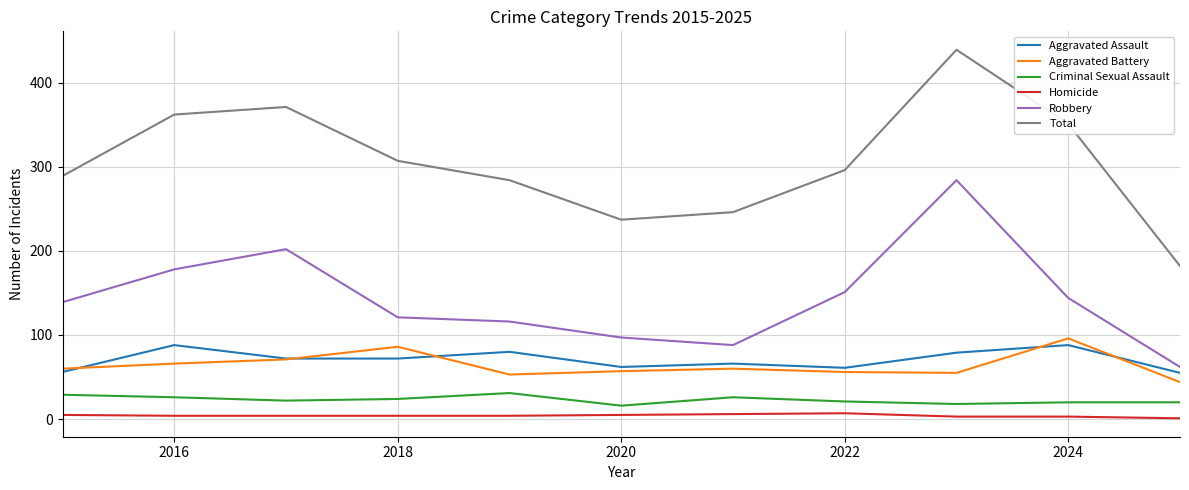

Which series has the widest spread of values?

Total